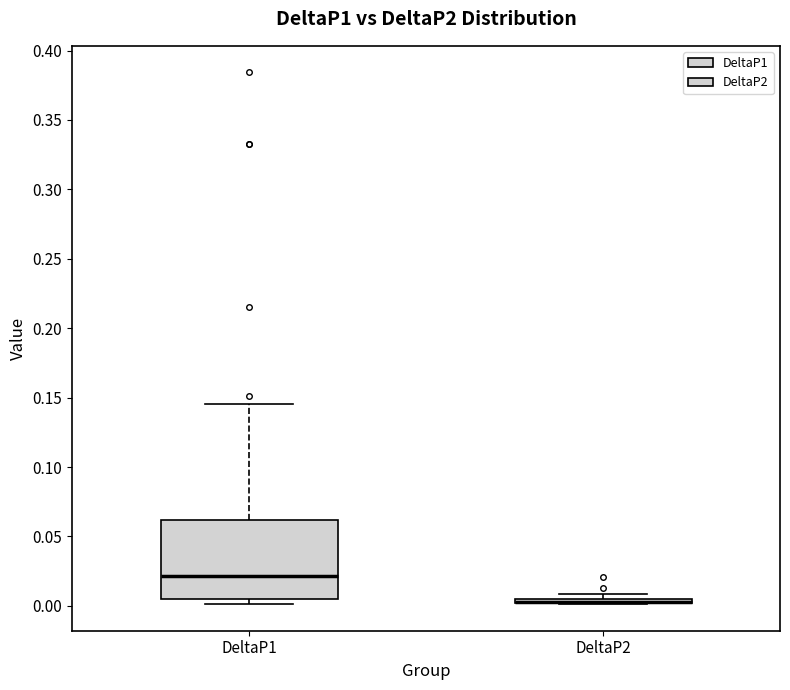

Where is the lower edge of the box for DeltaP2 on the y-axis? The values are not printed on the chart, so give them approximately, as read against the axis.

0.000